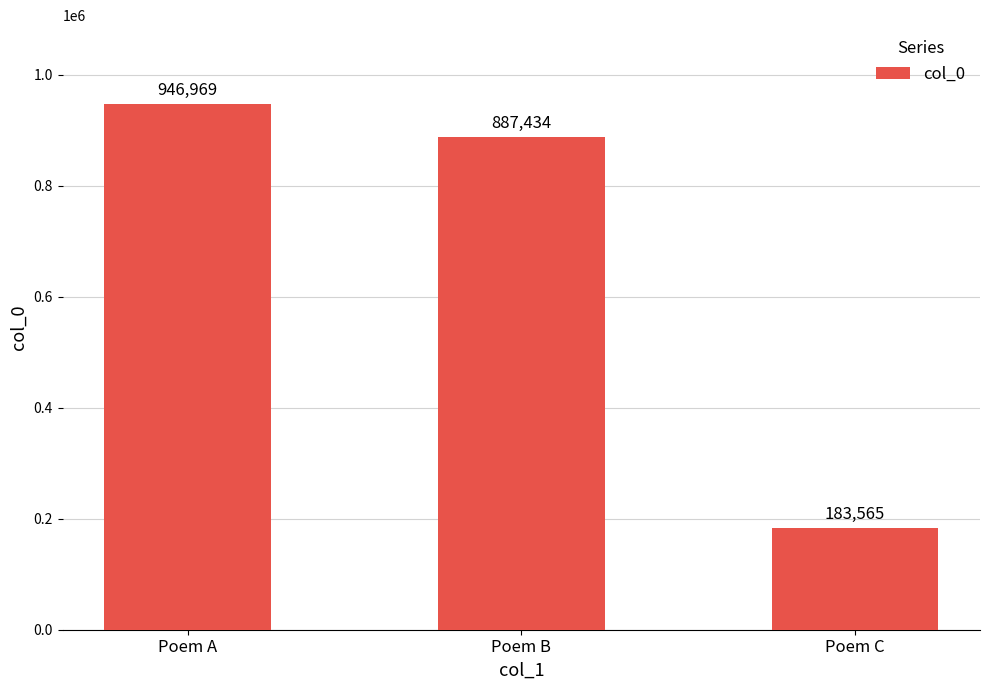

How many values are below 887434?

1